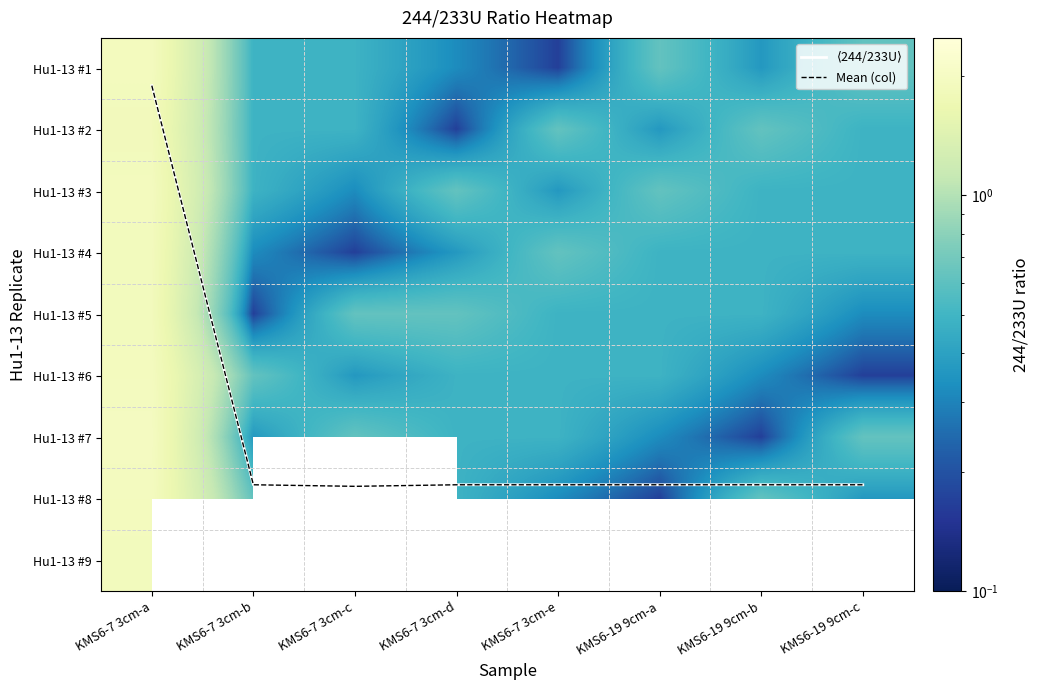

At which category does the chart reach its minimum across all series?

KMS6-7 3cm-e